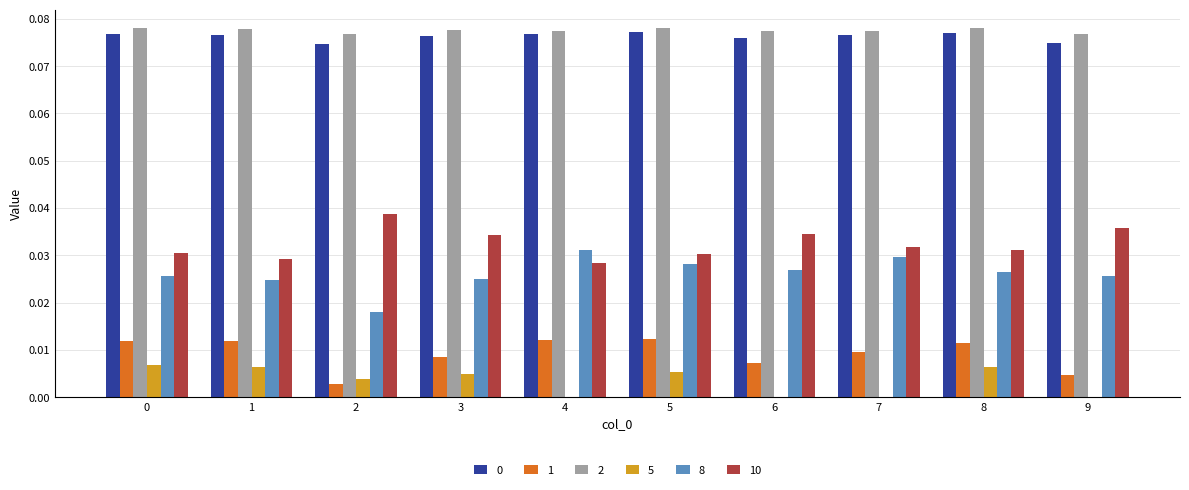

Is the value of 0 at 4 greater than the value of 10 at 2?

Yes